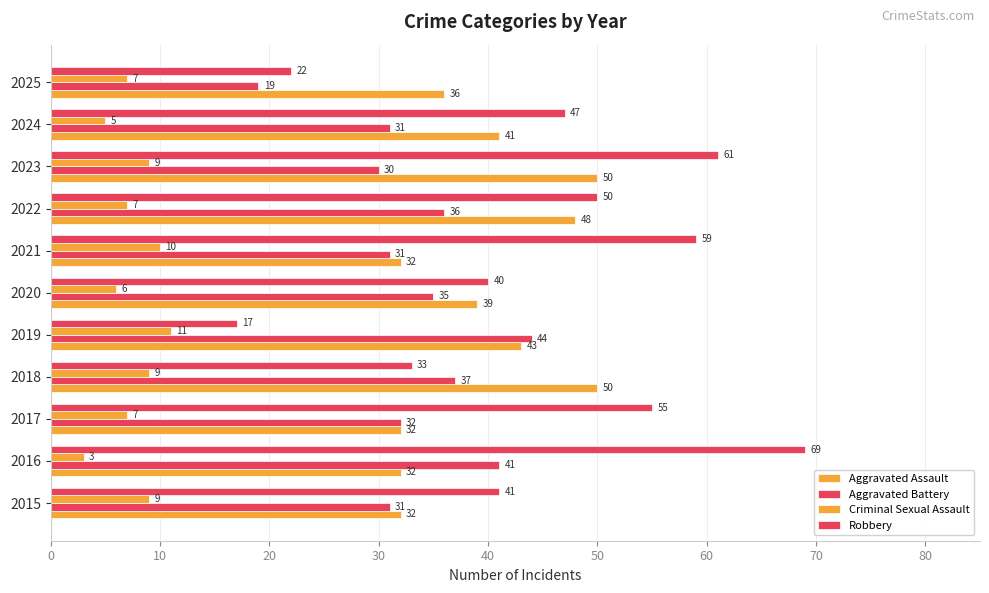

How many data points does each series have?

11